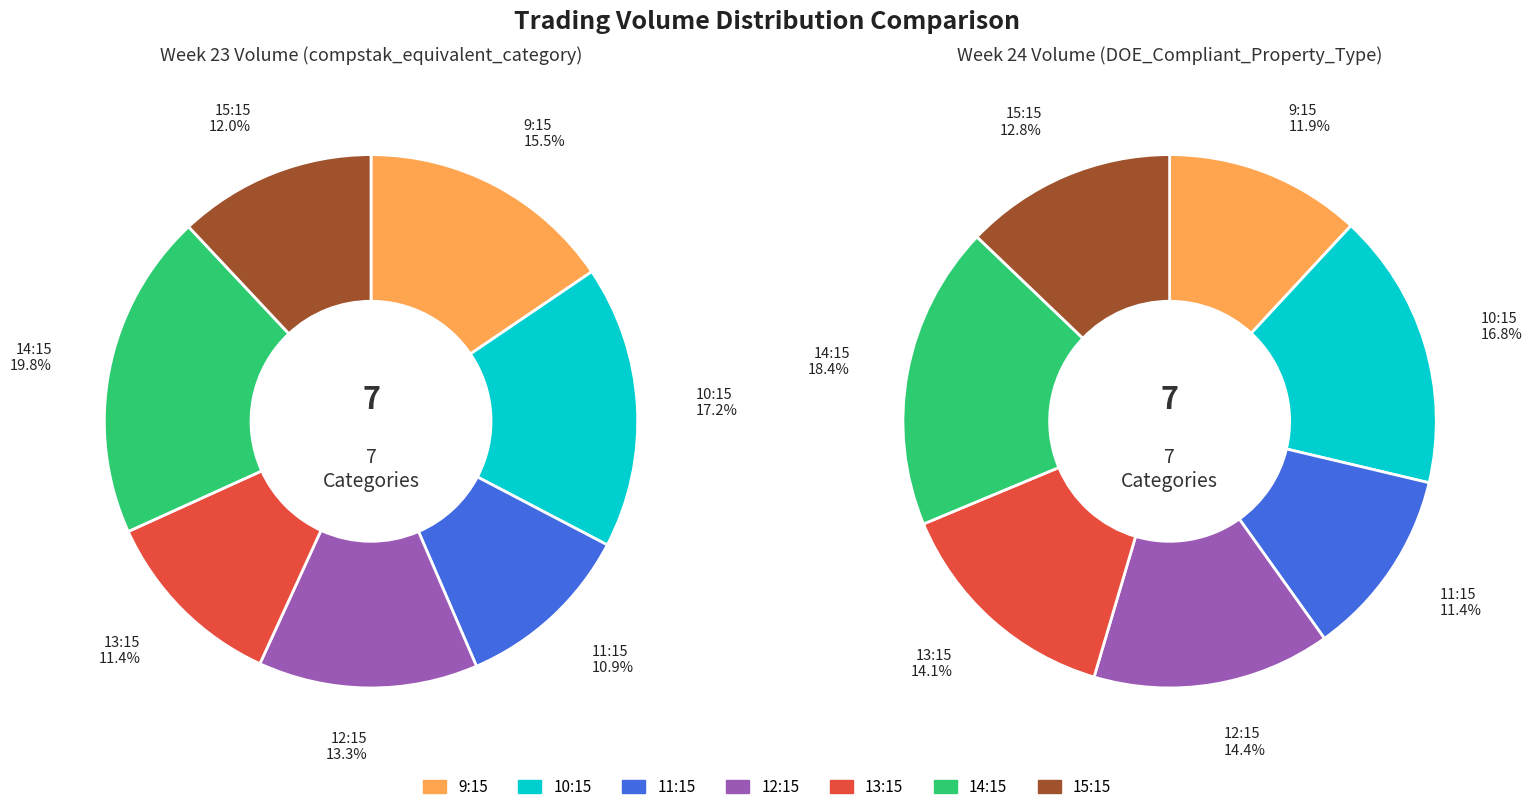

Does 17 account for over 50% of the chart?

No